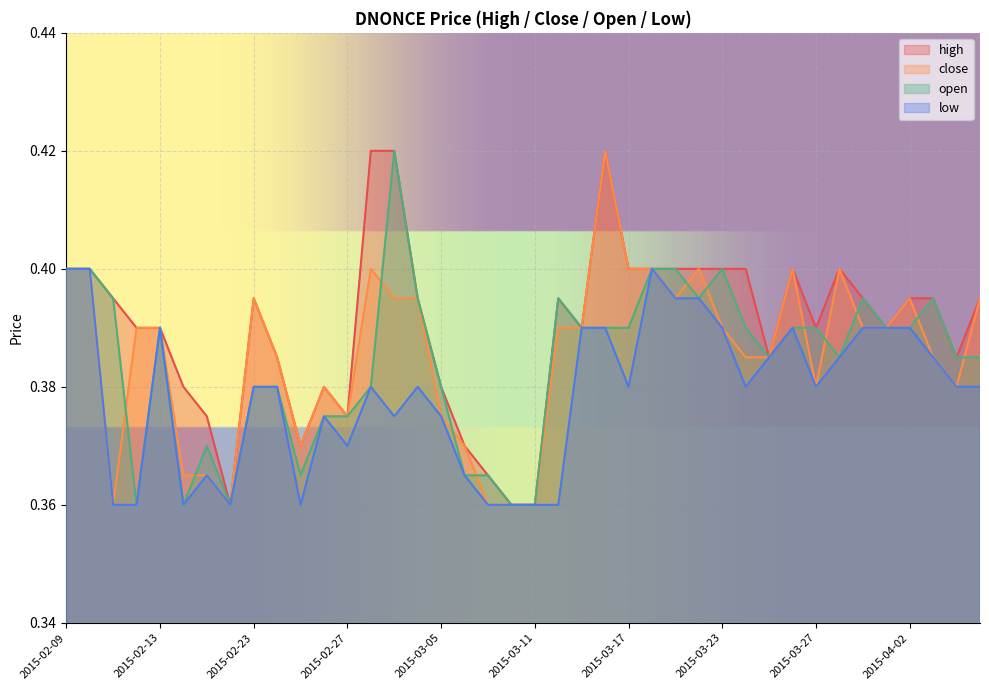

How many close values are between 0 and 1?

40